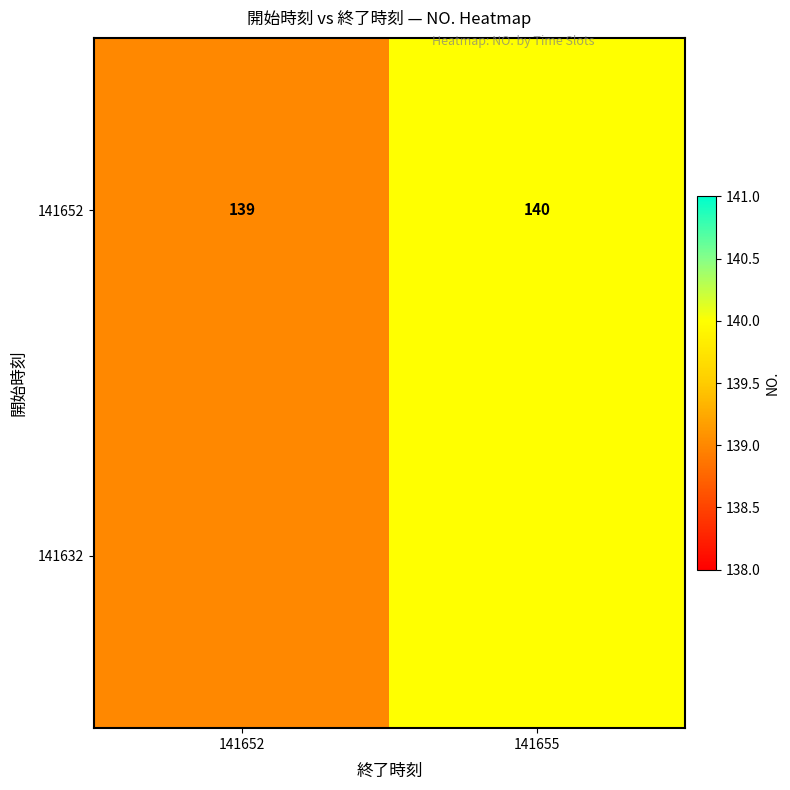

The value at 141652 is 240. True or false?

False